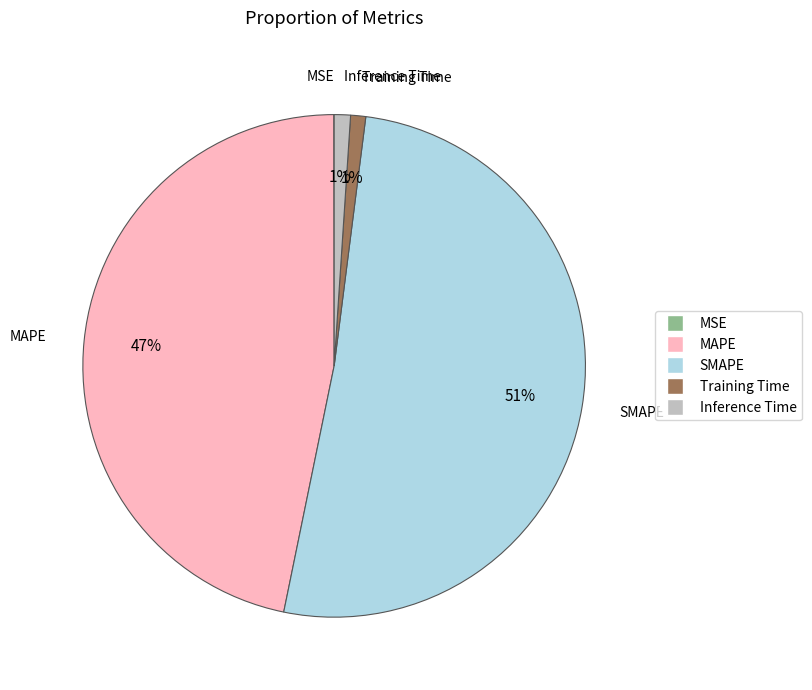

To the nearest percent, what percentage of the pie is Inference Time?

1%